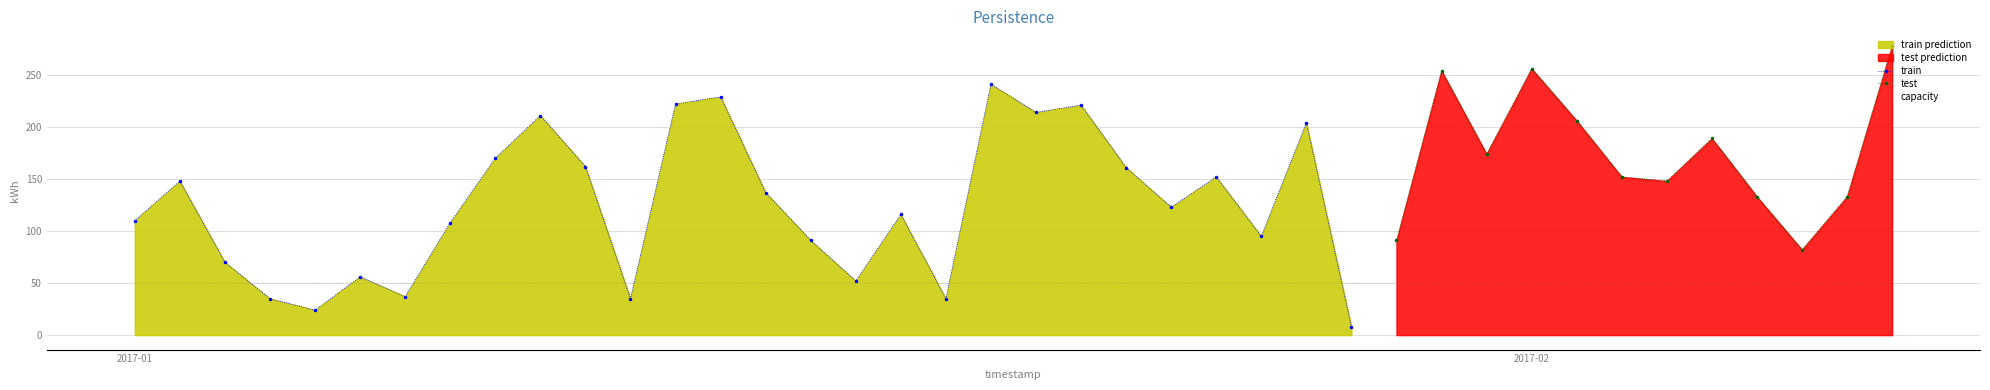

How many interior local peaks does the train series have?

9